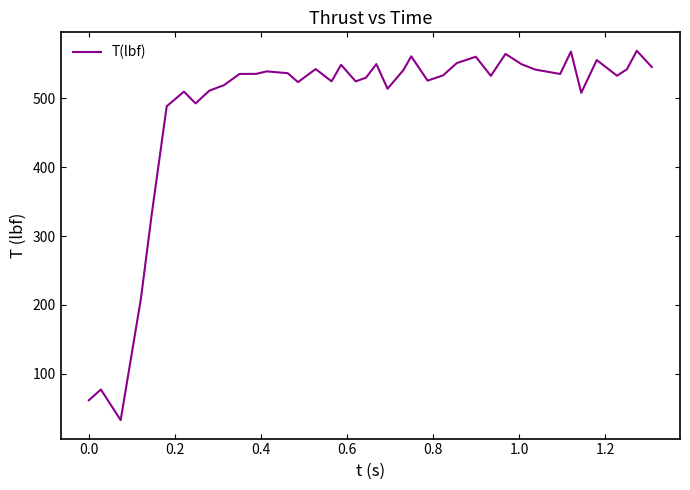

What is the difference between the maximum and minimum values?

535.5